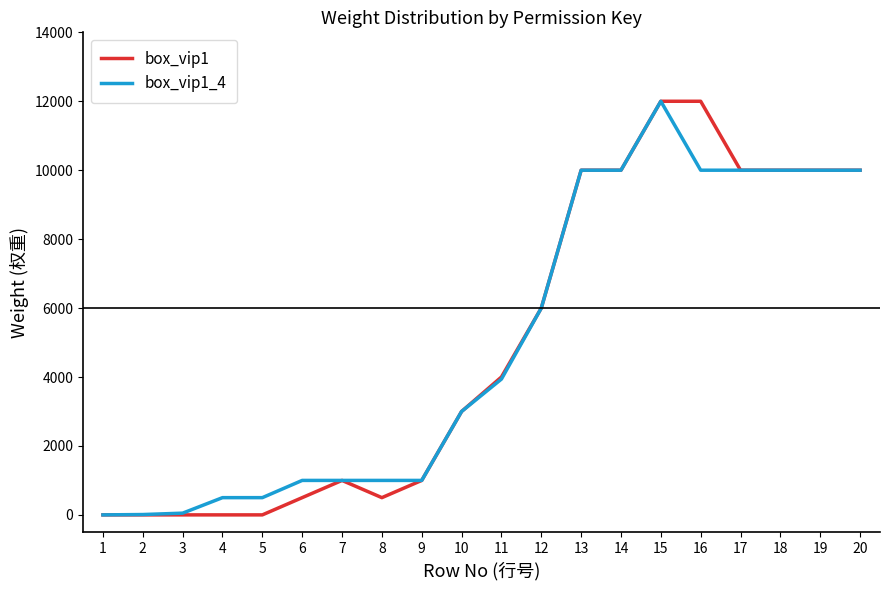

What is the average value of the box_vip1 series?

5000